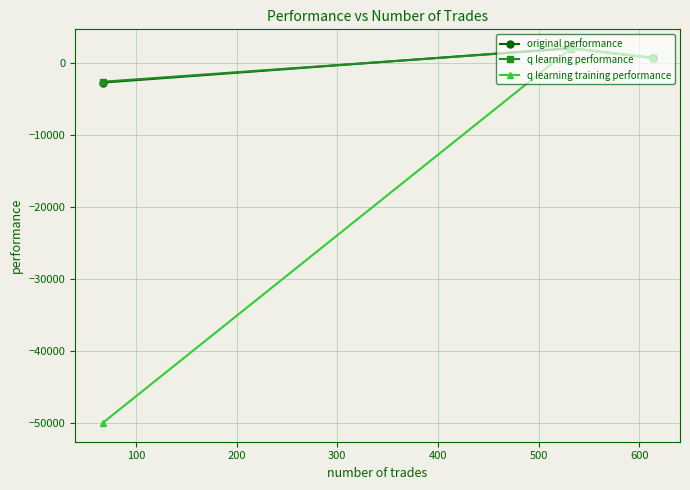

What is the value of the original performance point at the 1st from the left?

-2704.6